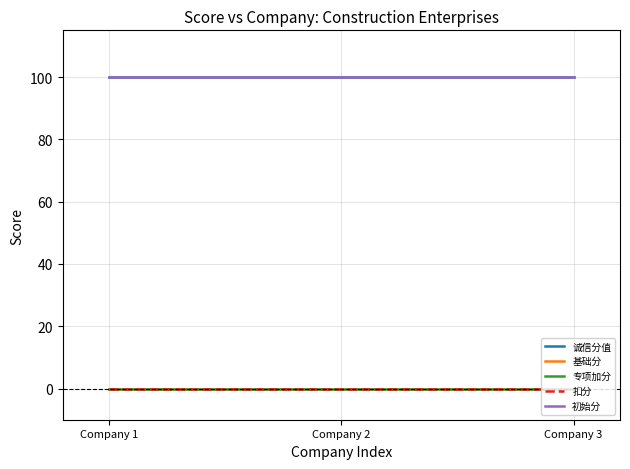

Does the chart have visible grid lines?

Yes